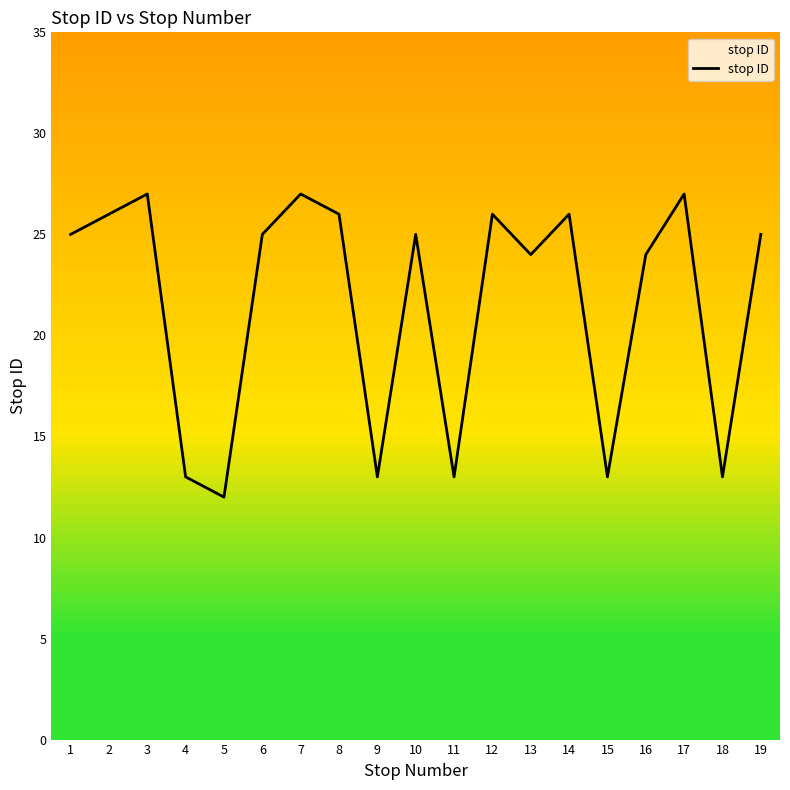

Is it true that the value at 11 is 13?

True